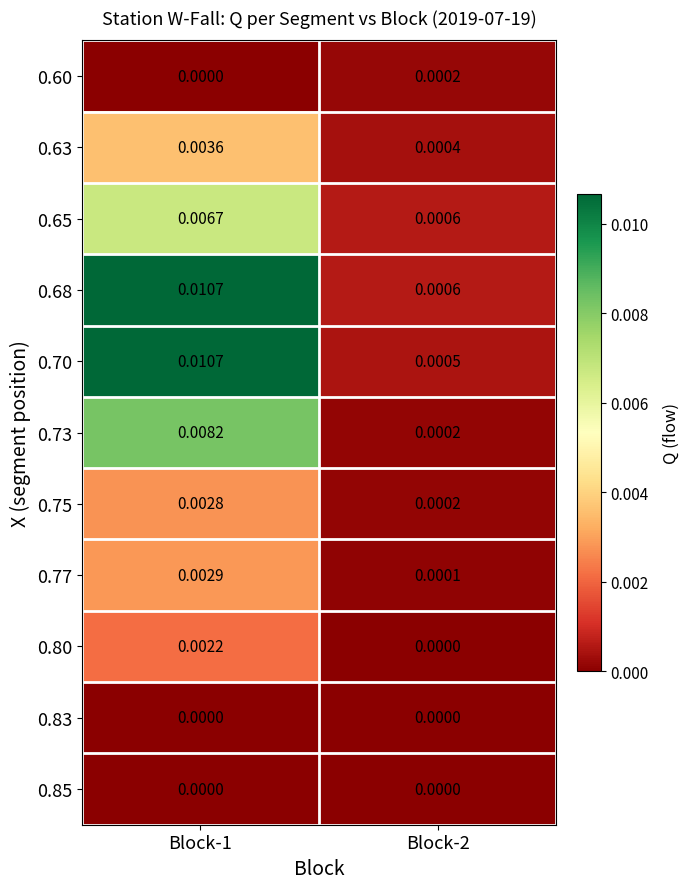

Is the value of 0.63 at Block-2 greater than the value of 0.75 at Block-2?

Yes